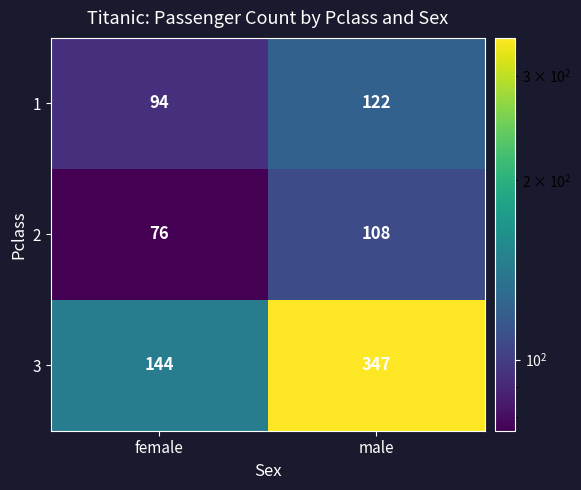

What is the approximate value of 2 at male?

108